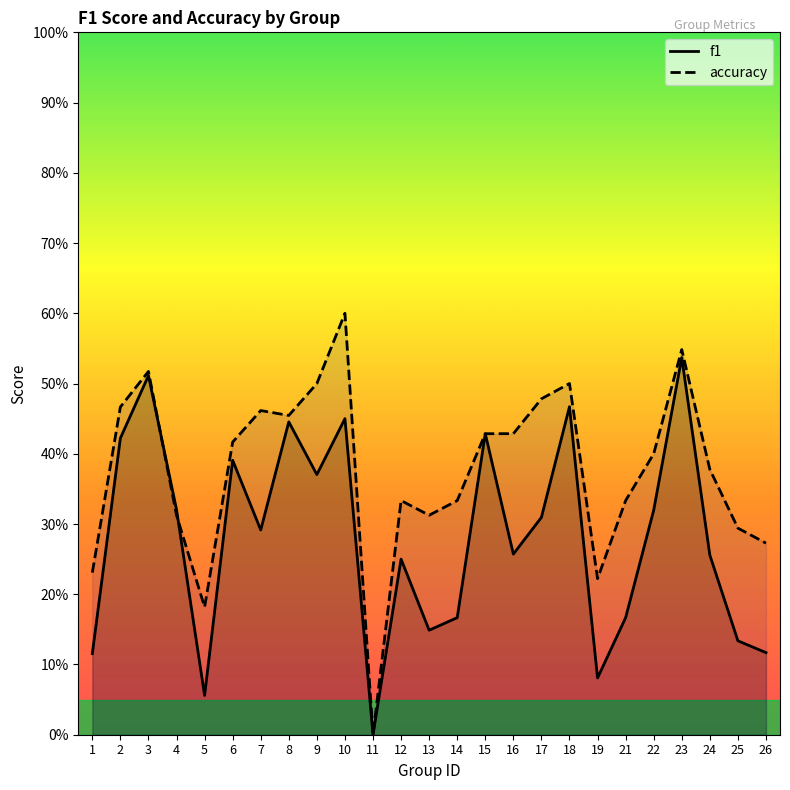

At which category does the chart reach its peak across all series?

10